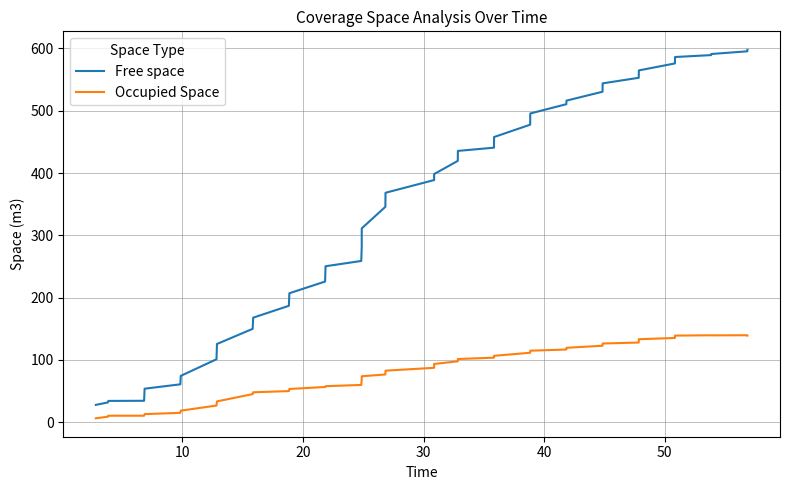

Is the value of Occupied Space at 25 greater than the value of Free space at 29?

No